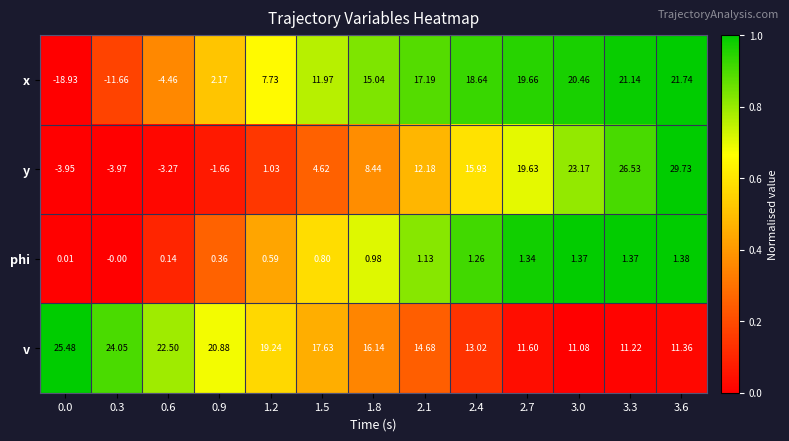

Between 1.2 and 2.4, which series saw the biggest shift?

y